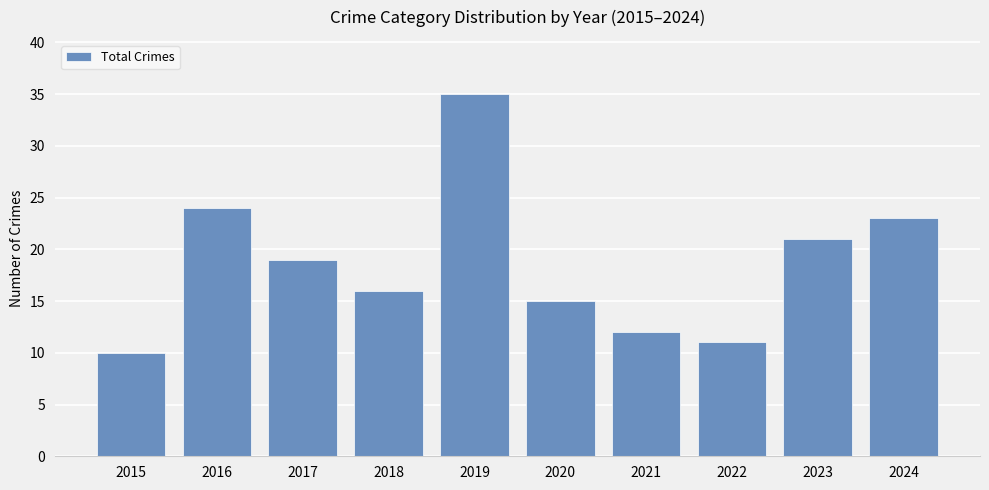

Count the number of data series in this chart.

1